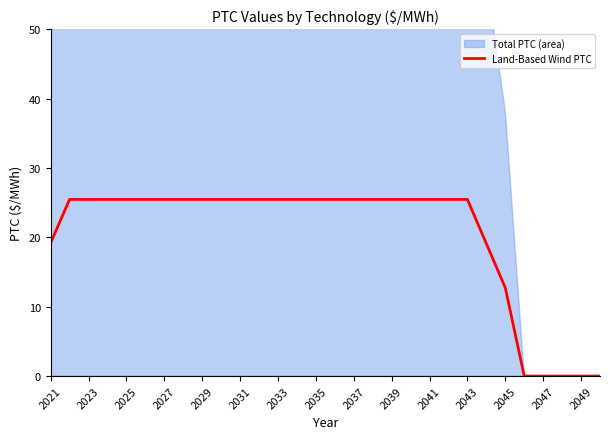

Where is Land-Based Wind PTC nearest to the value 12?

2045